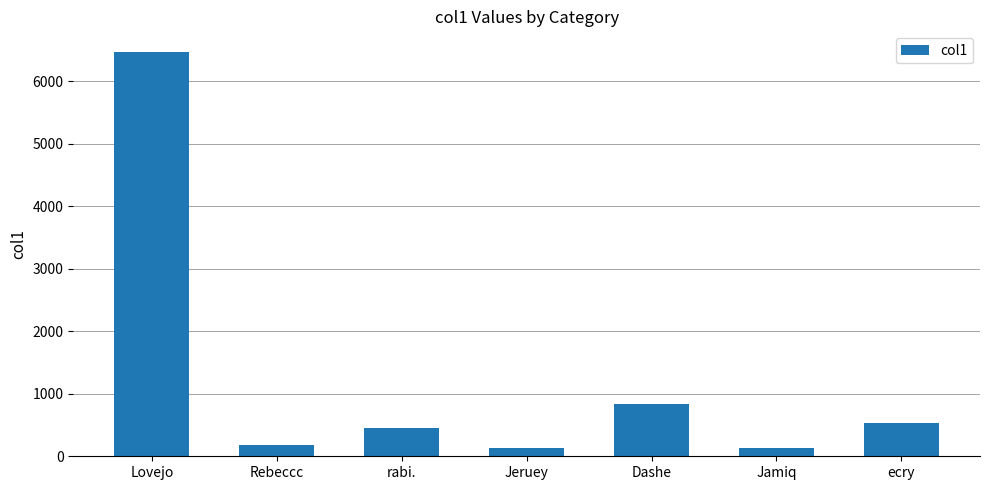

What is the difference between the values at Lovejo and ecry?

5947.3